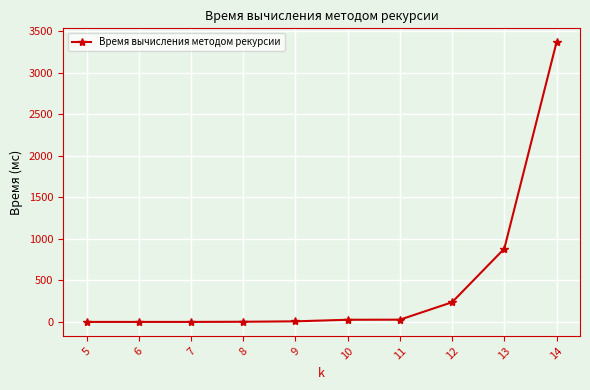

What is the change in value from 8 to 12?

+235